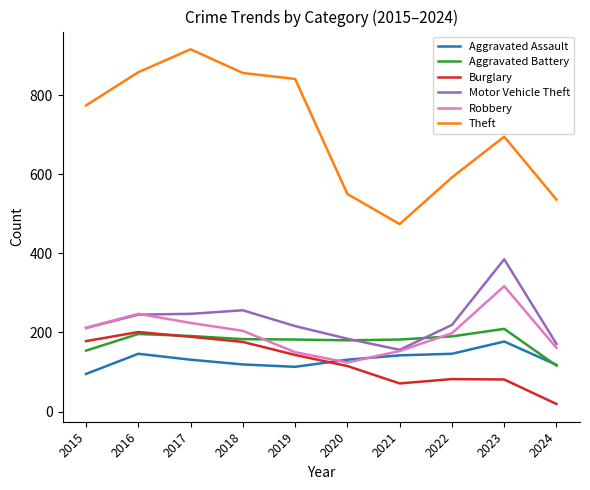

True or false: Robbery and Theft intersect in this chart.

False